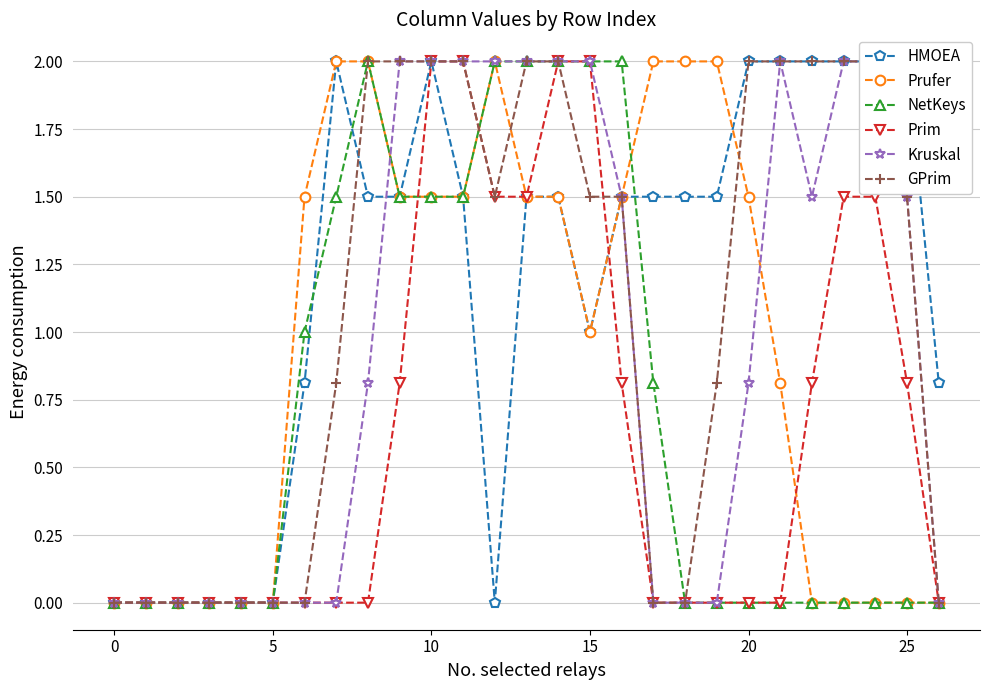

Count the GPrim values in the range 0 to 2.

27